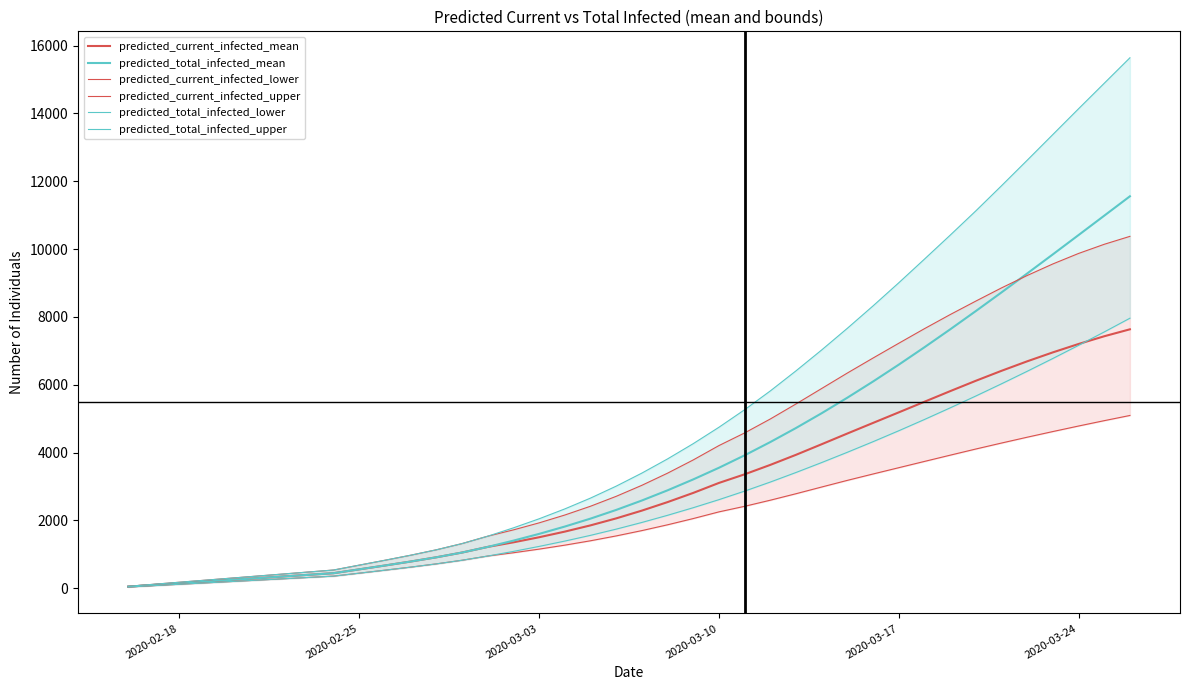

What is the difference between the maximum and minimum values in the predicted_current_infected_upper series?

10316